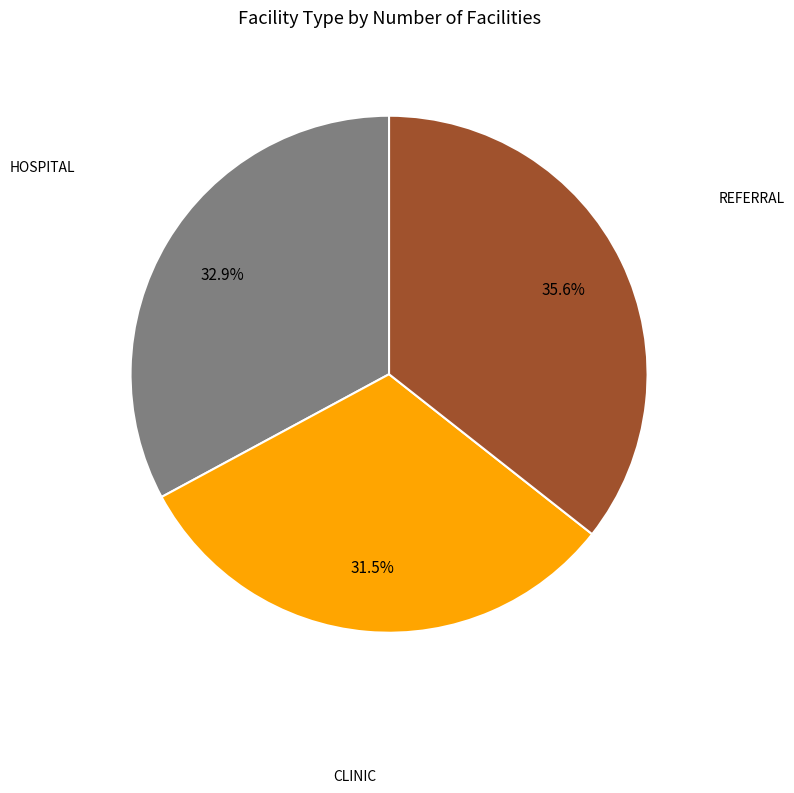

Is there a majority slice in this chart?

No